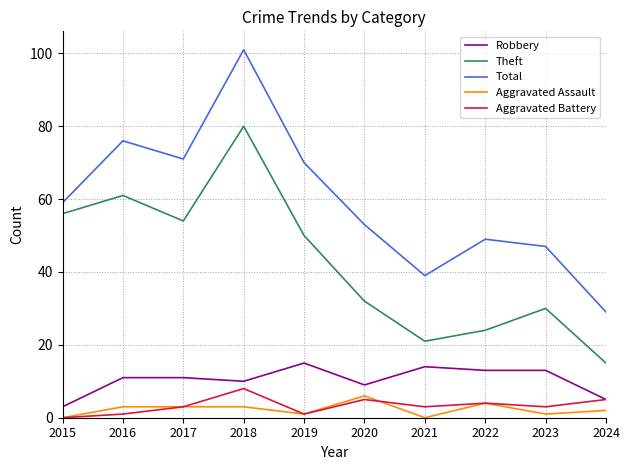

The value of Theft at 2022 is 24. True or false?

True